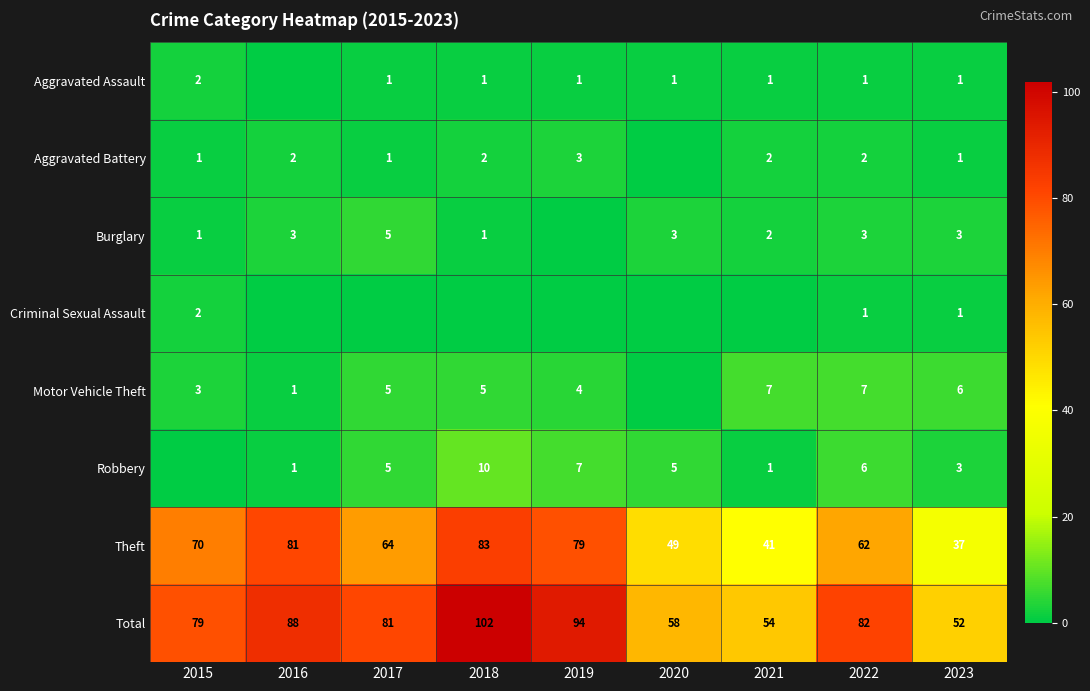

Is the value of Aggravated Battery at 2018 greater than the value of Criminal Sexual Assault at 2022?

Yes